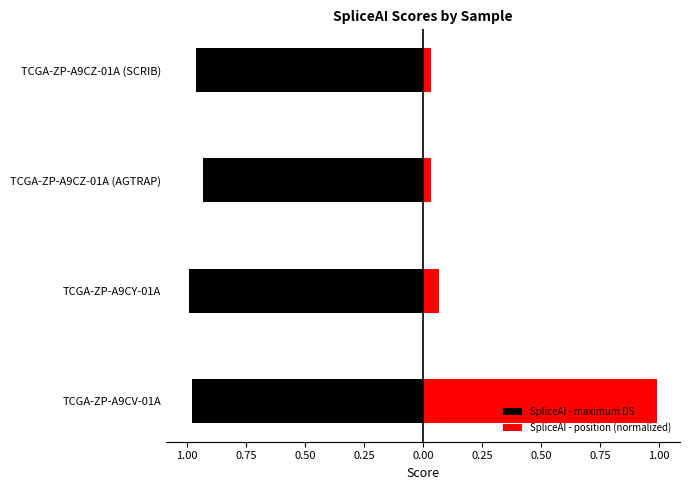

What position from the right is TCGA-ZP-A9CZ-01A (AGTRAP)?

2